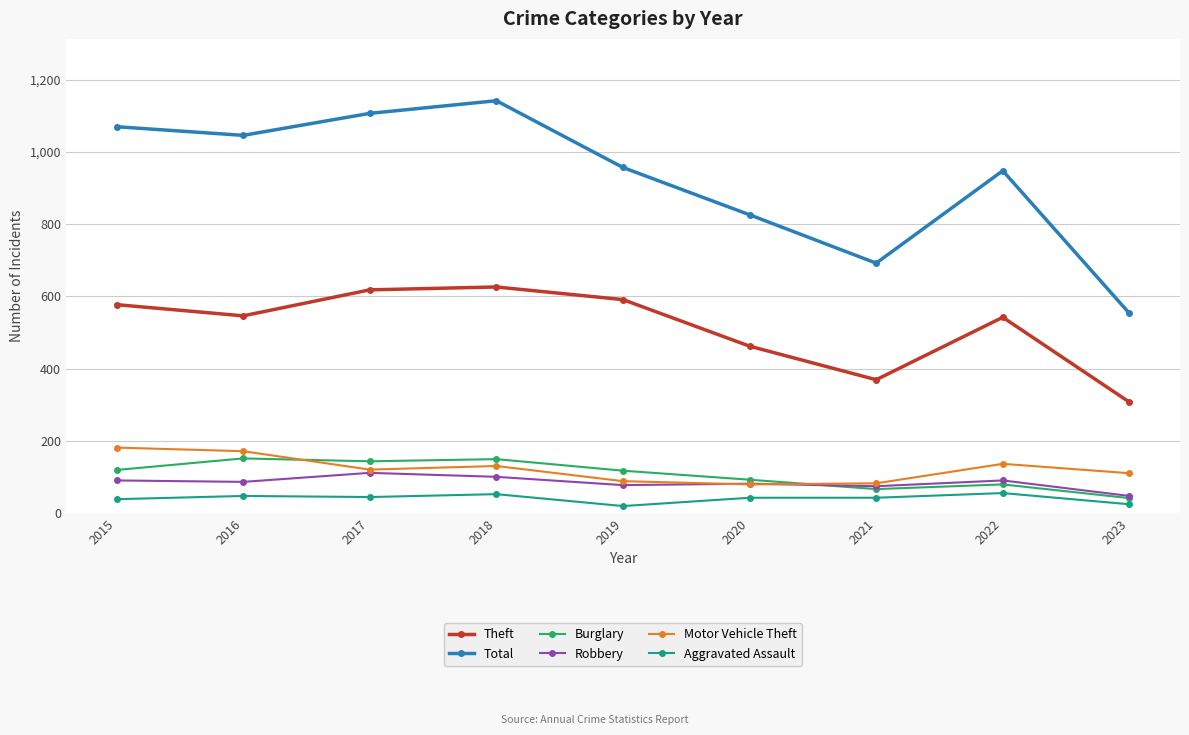

Which series has the largest range (max minus min)?

Total